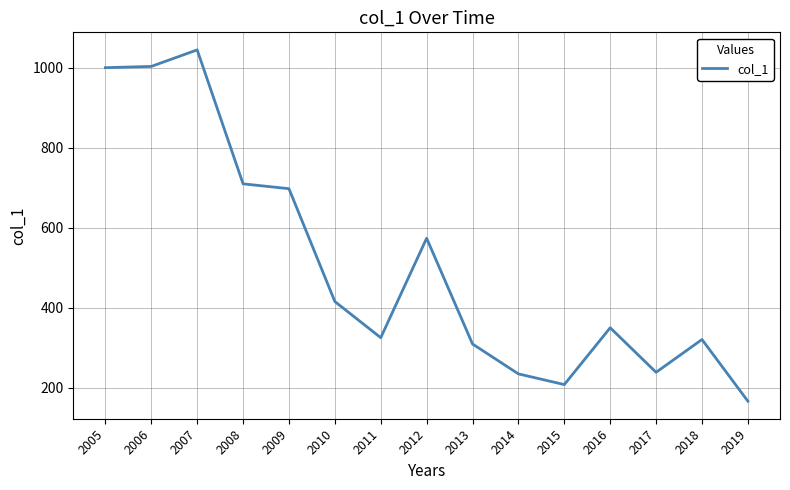

What is the smallest value displayed?

166.4